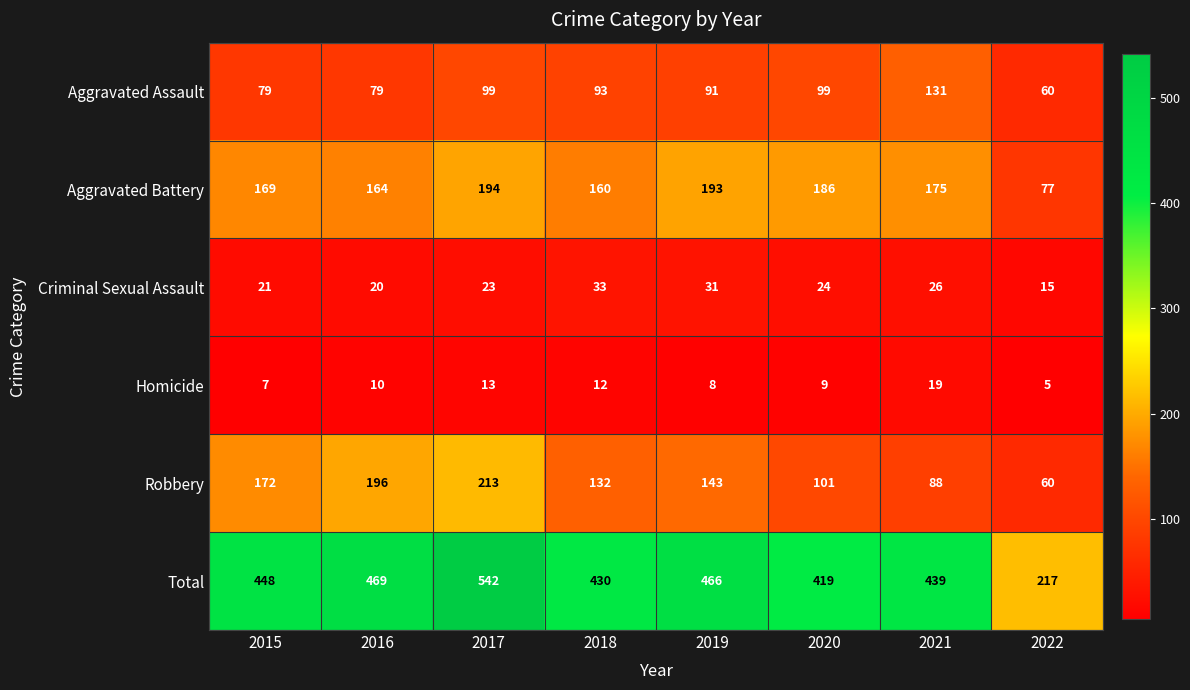

Which series changed the most between 2018 and 2021?

Robbery